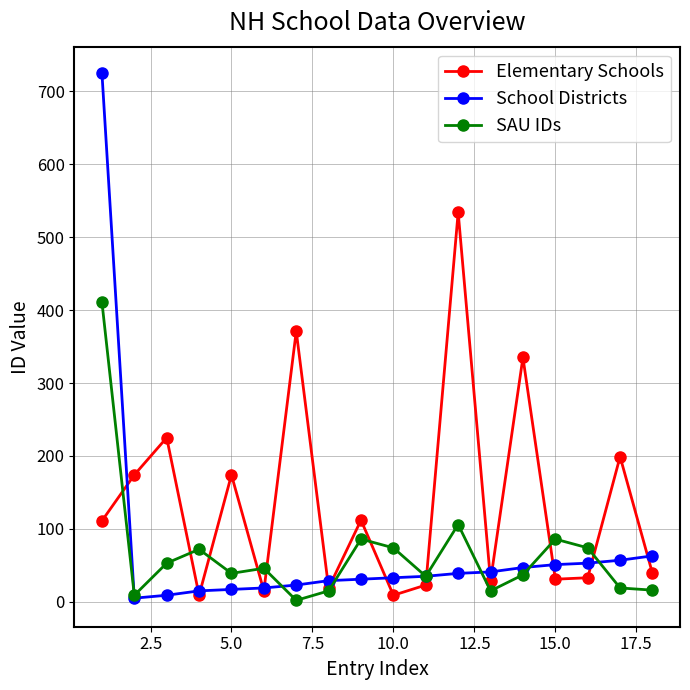

Which series has the largest total across all categories?

Elementary Schools